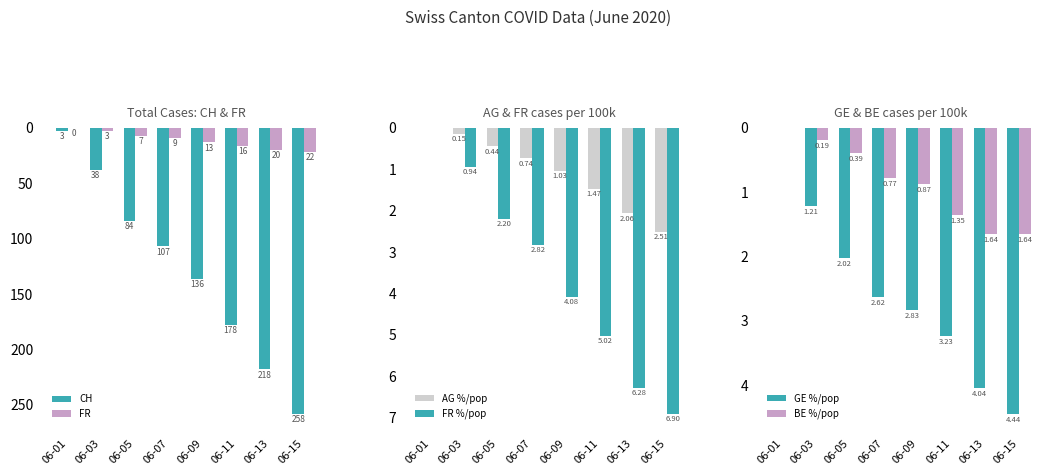

What is the sum of the FR %/pop values at 06-07 and 06-11?

7.8